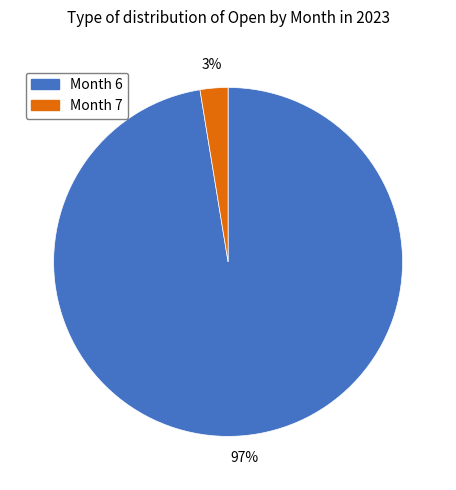

To the nearest percent, what is the average slice percentage?

50%